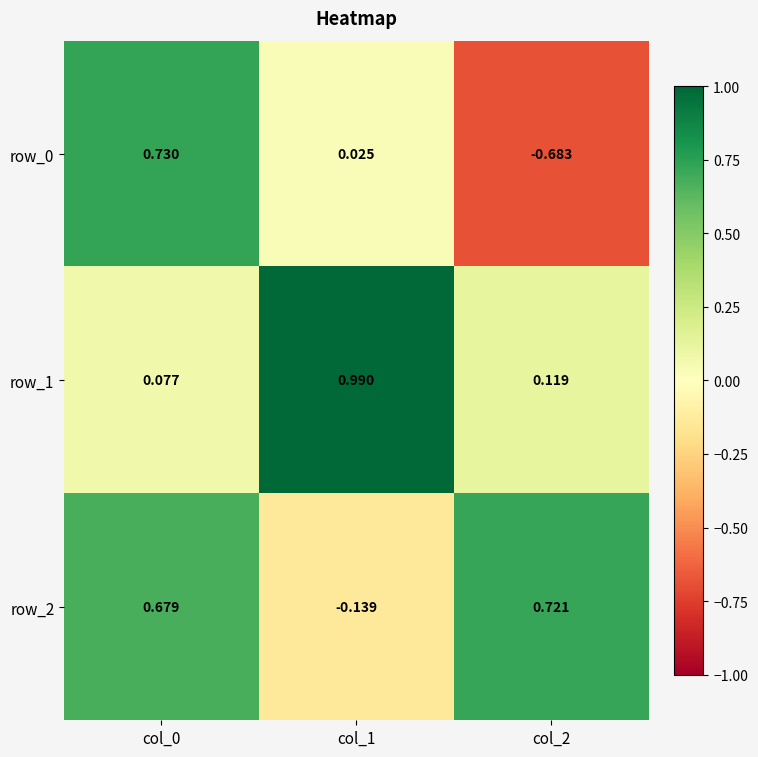

Is the value of row_2 at col_1 greater than the value of row_1 at col_1?

No